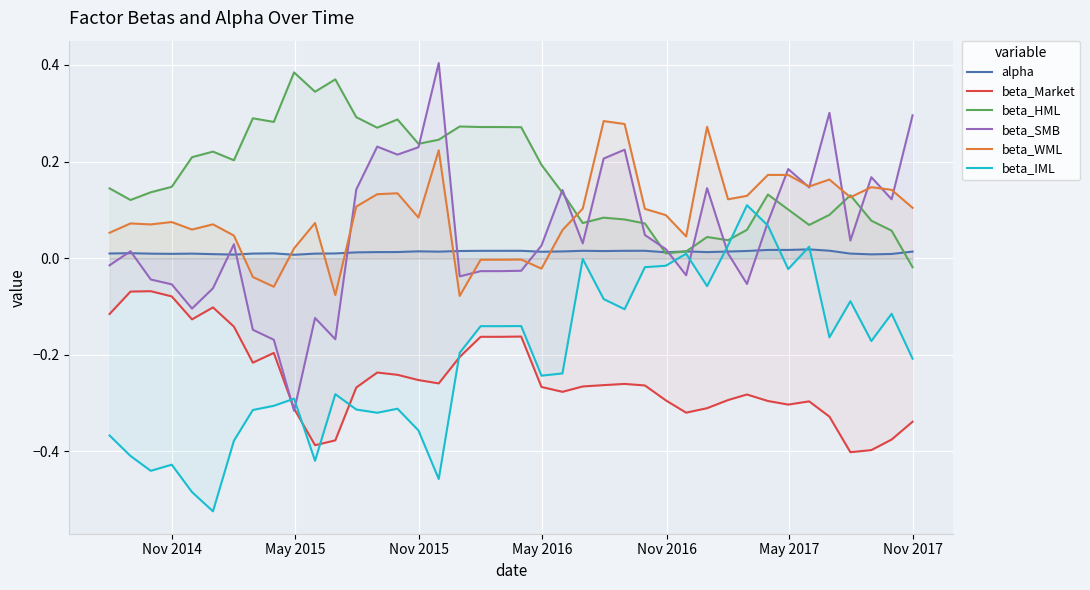

Does the chart display data point markers on the line(s)?

No